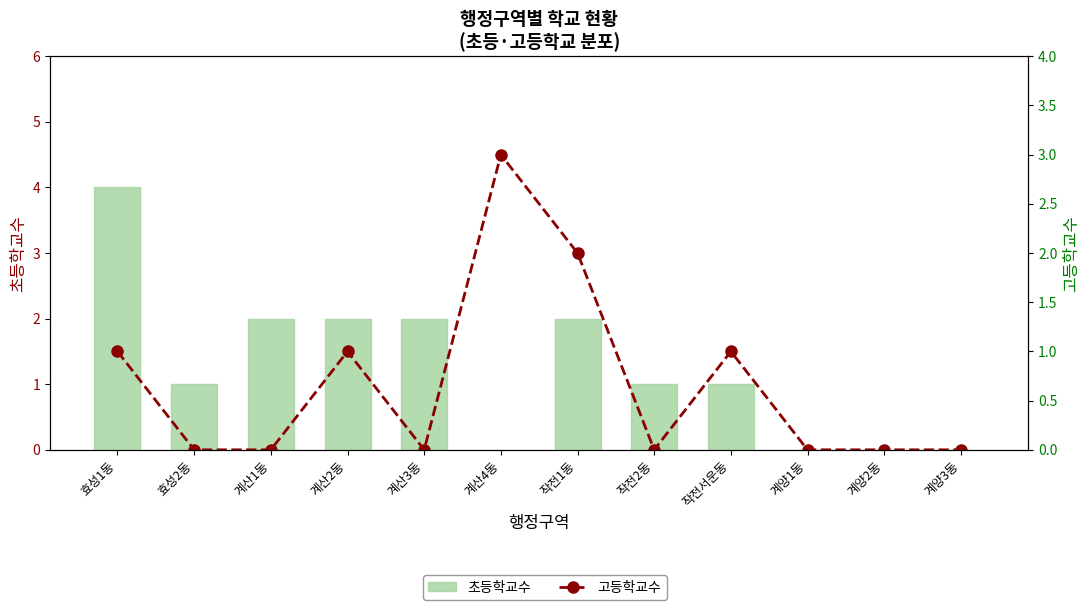

List the labels in order of 초등학교수 value, largest first.

효성1동, 계산1동, 계산2동, 계산3동, 작전1동, 효성2동, 작전2동, 작전서운동, 계산4동, 계양1동, 계양2동, 계양3동